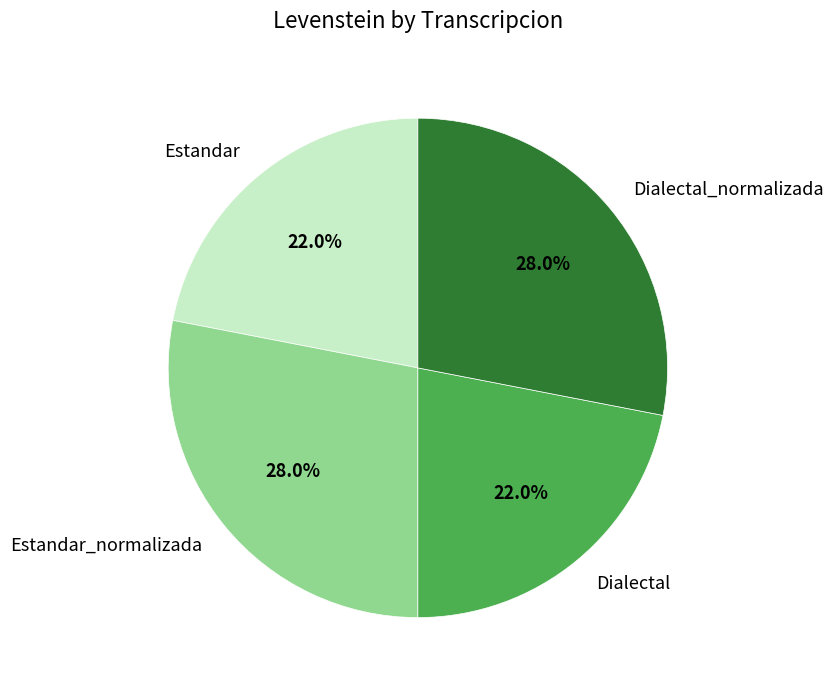

Does any single category account for the majority?

No